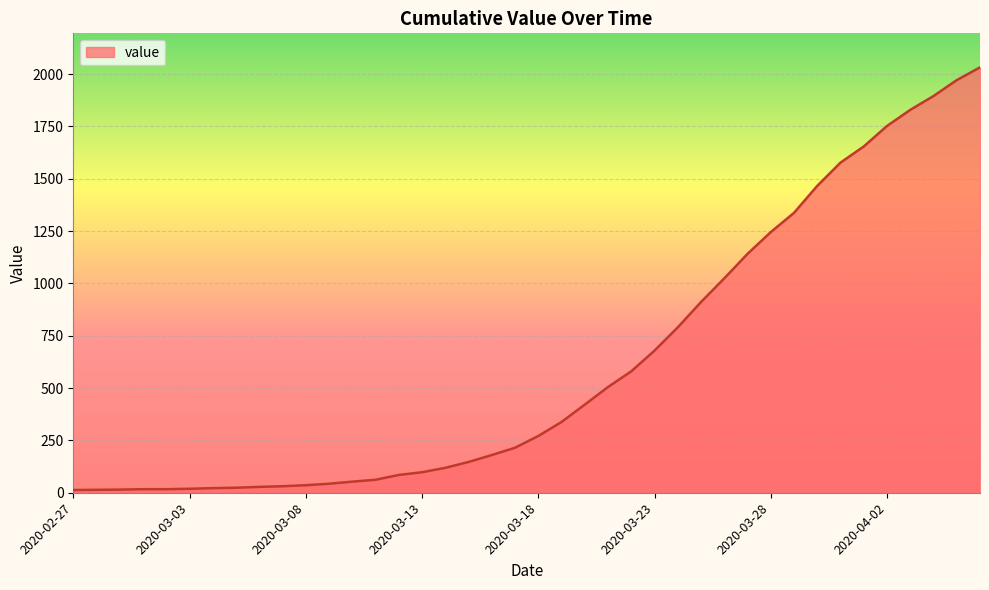

What is the maximum value shown in the chart?

2032